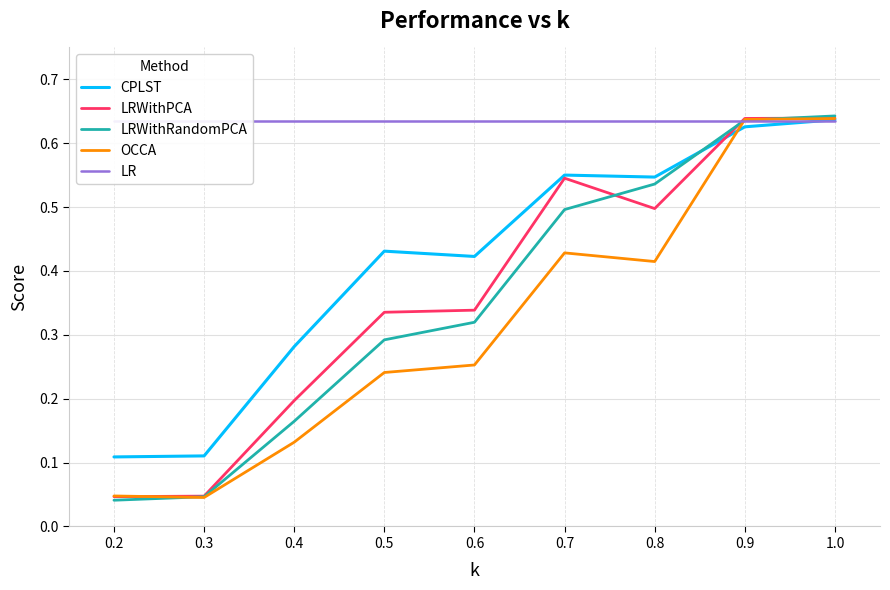

The value of LRWithRandomPCA at 0.4 is 0.1. True or false?

False